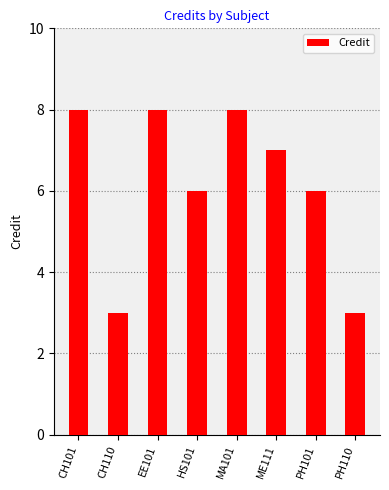

The chart shows a value of 8 at CH101. True or false?

True